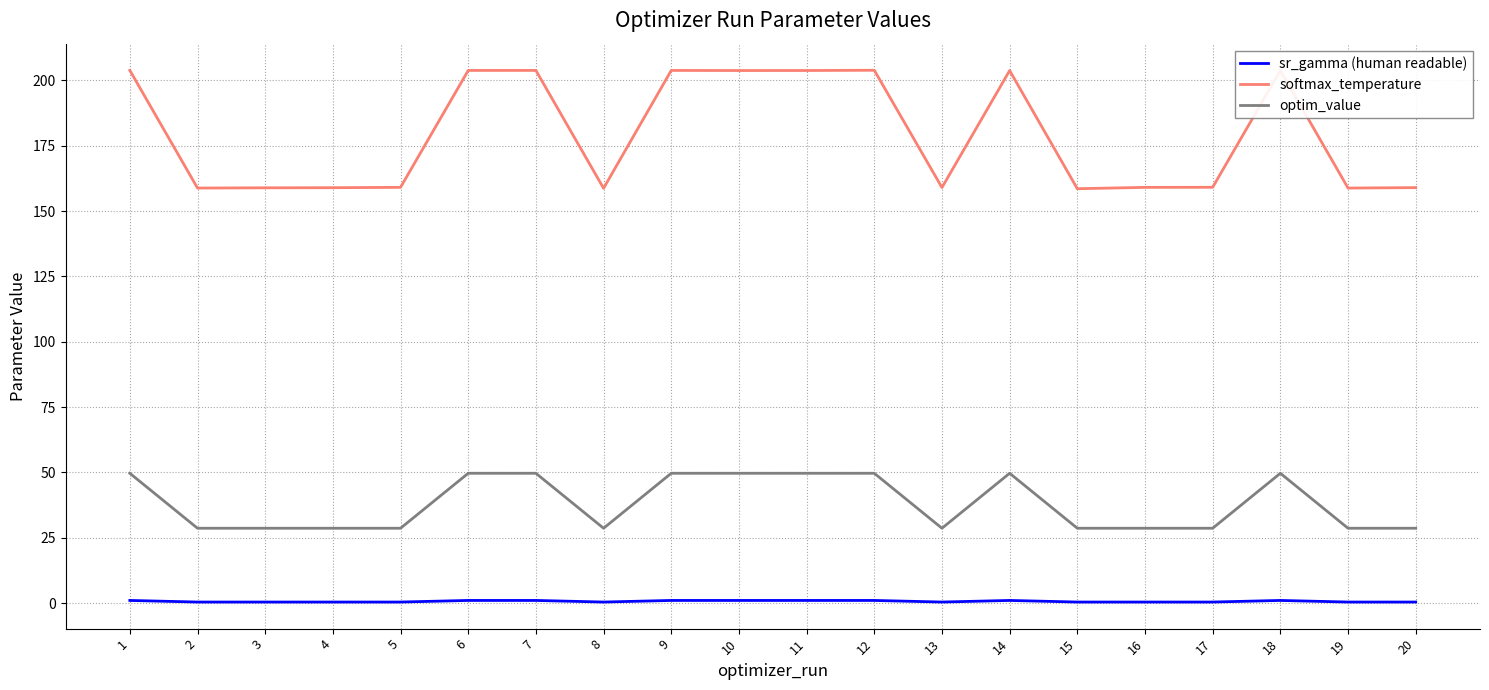

What is the smallest value displayed?

0.4